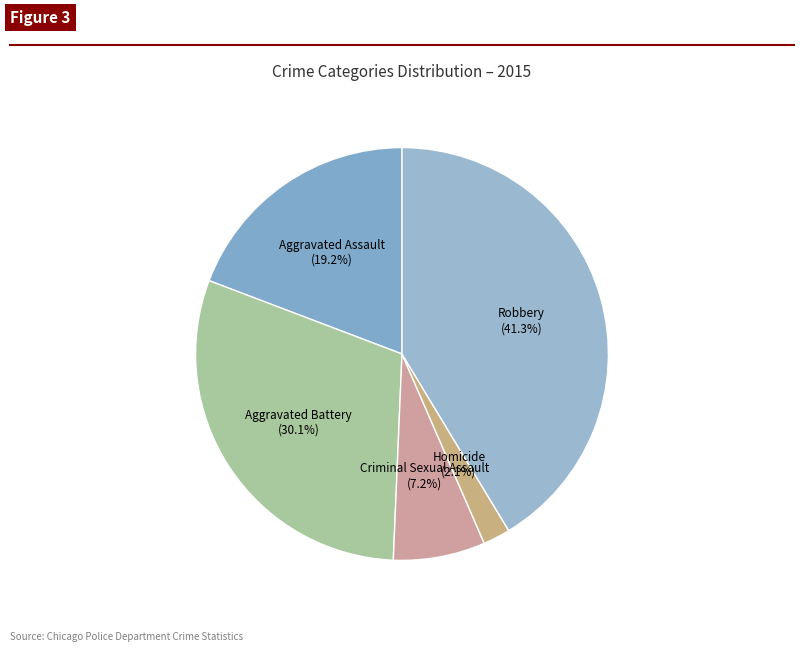

To the nearest percent, what portion does Robbery represent?

41%